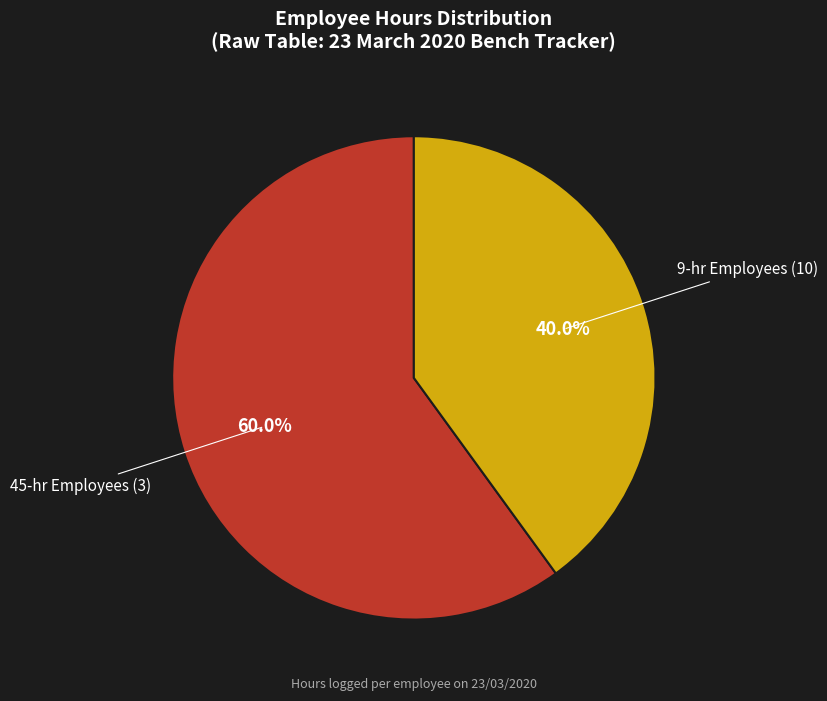

Does any single category account for the majority?

Yes